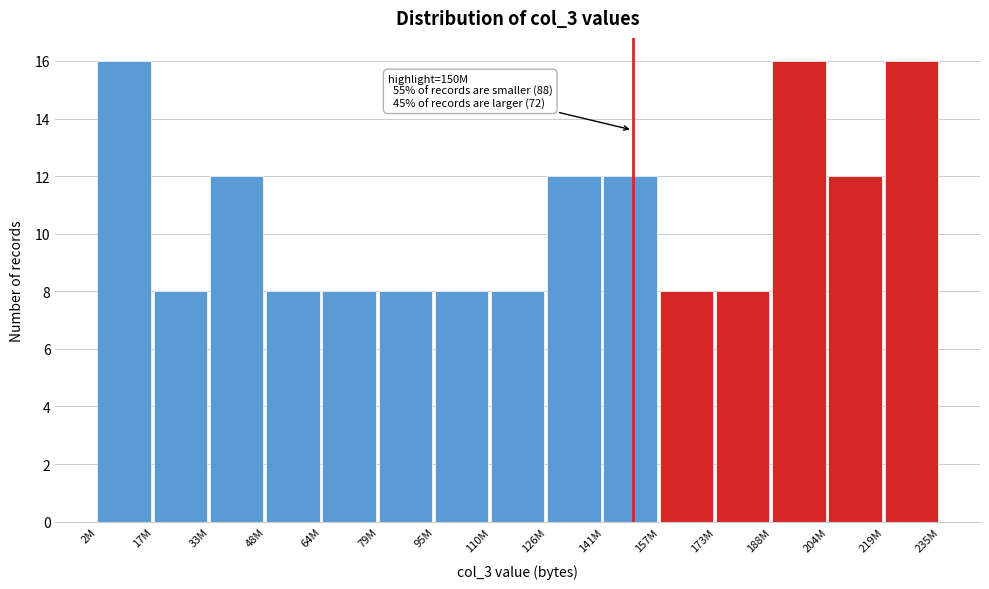

Reading left to right, extract all data points from this chart.

2M=16	17M=8	33M=12	48M=8	64M=8	79M=8	95M=8	110M=8	126M=12	141M=12	157M=8	173M=8	188M=16	204M=12	219M=16